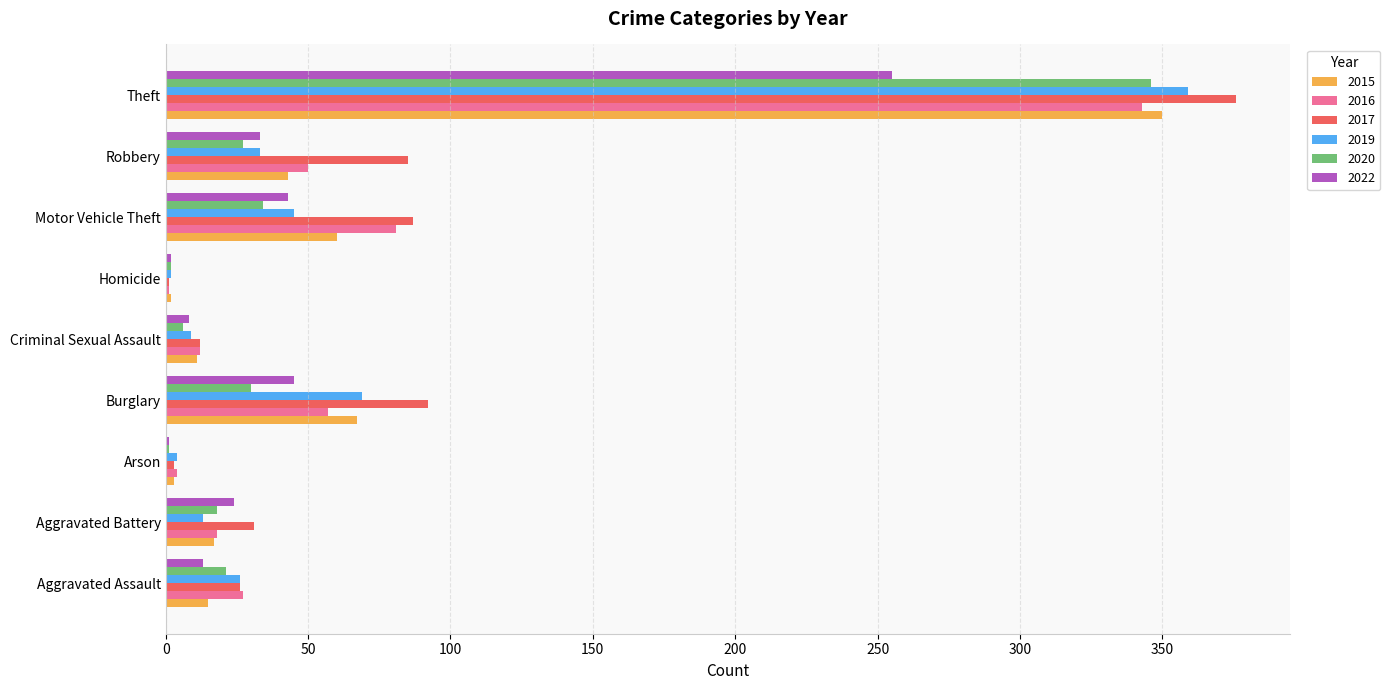

At which label is 2016 closest to 172?

Motor Vehicle Theft